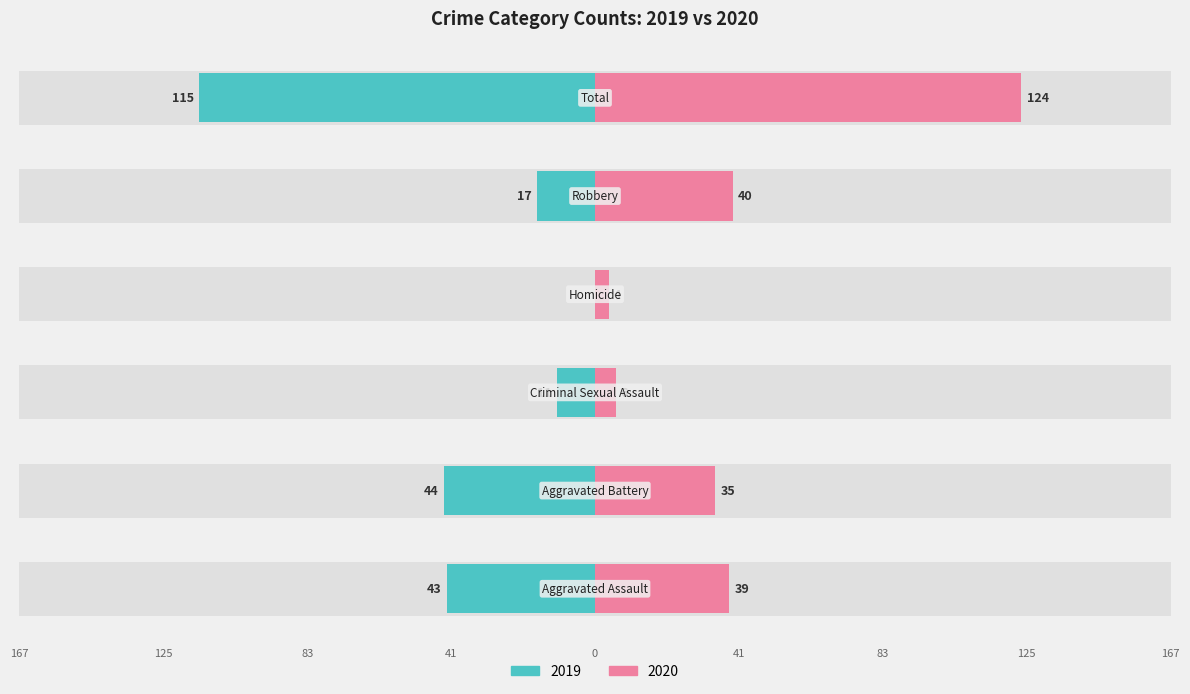

Which category has the highest value in the Right (2020) series?

Total